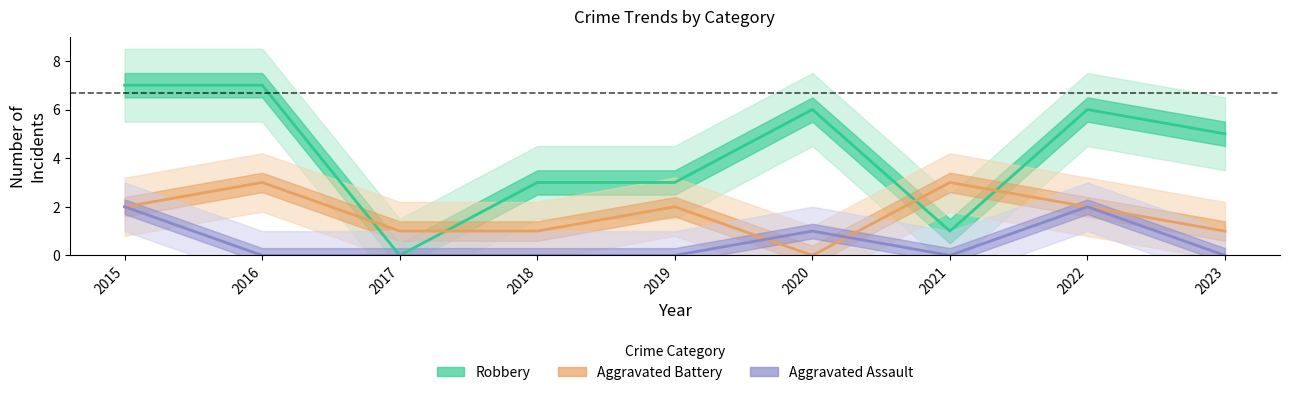

At which label does Robbery reach its peak?

2015